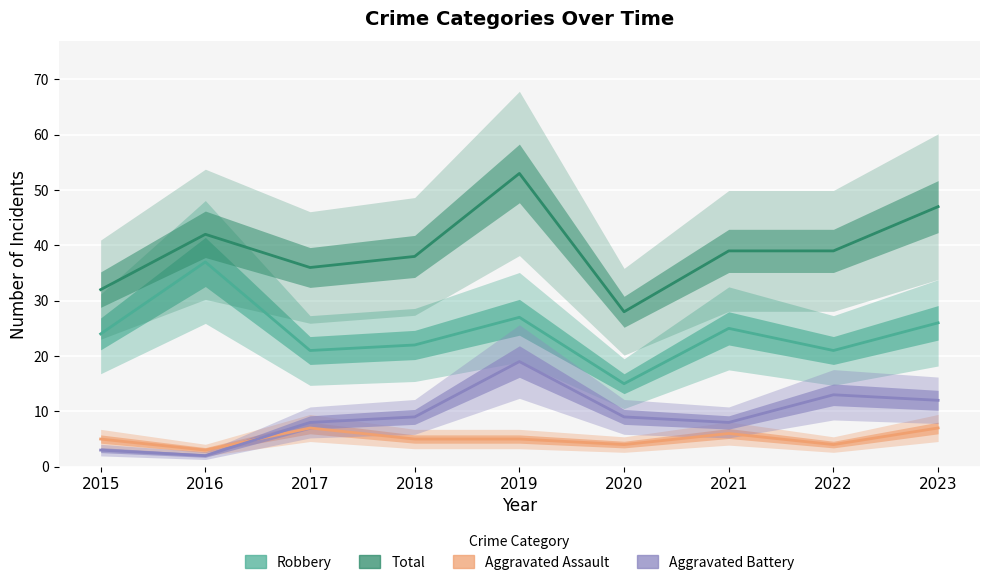

True or false: Aggravated Battery and Total cross at least once.

False